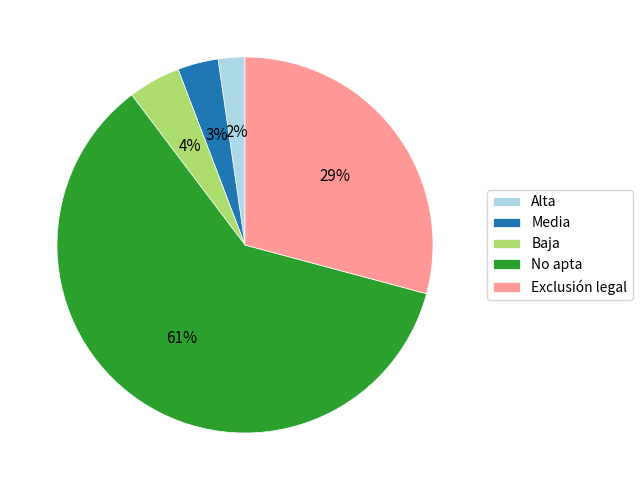

Approximately how many times larger is the value at No apta compared to Exclusión legal?

2.1